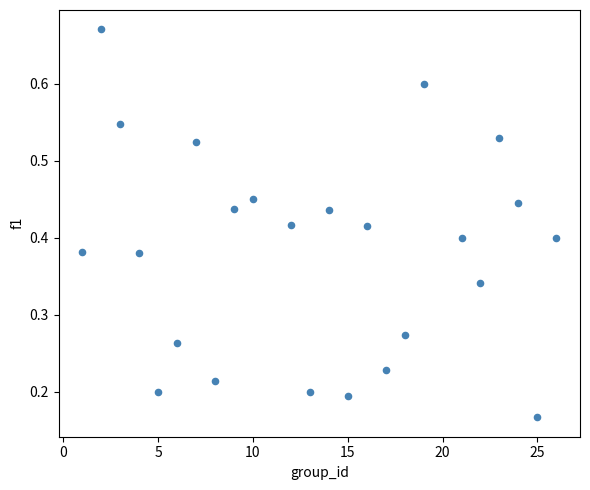

What is the range of X values (max minus min)?

25.0